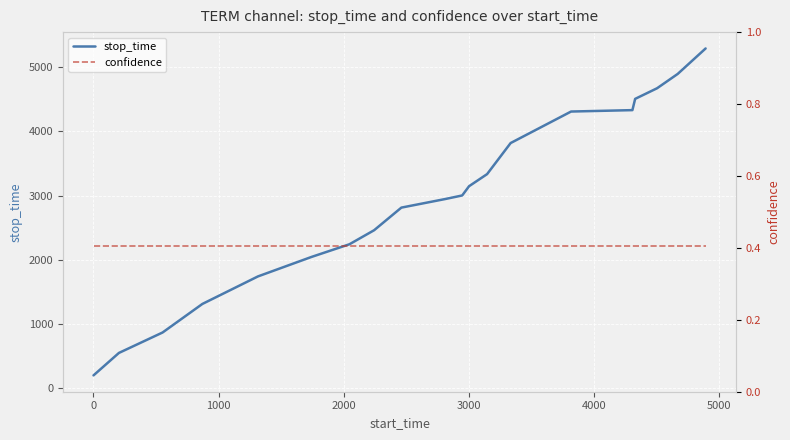

Count the number of categories in the chart.

20